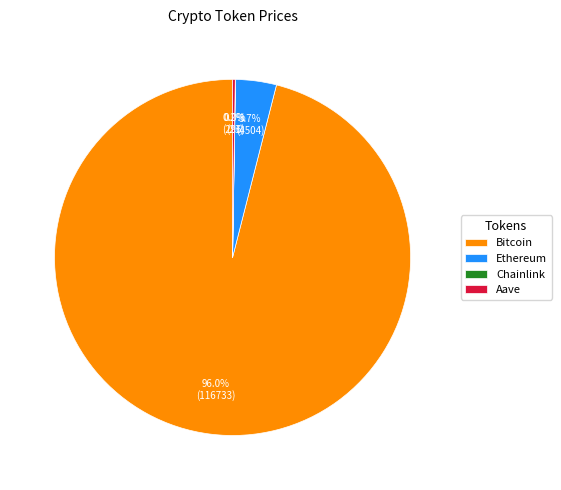

Which category has the biggest portion of the pie?

Bitcoin